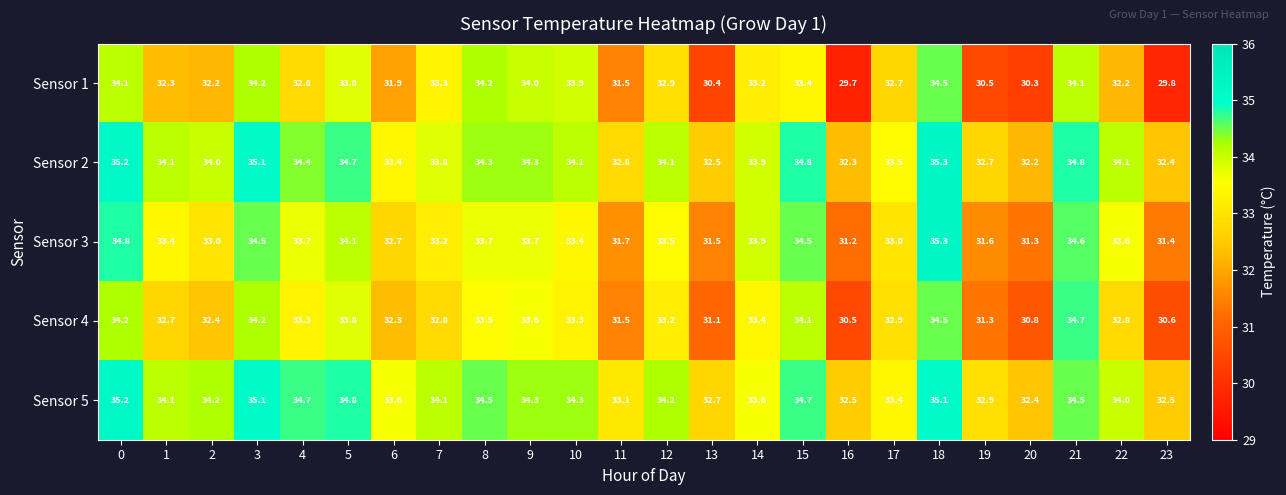

Which series has the largest total across all categories?

Sensor 5